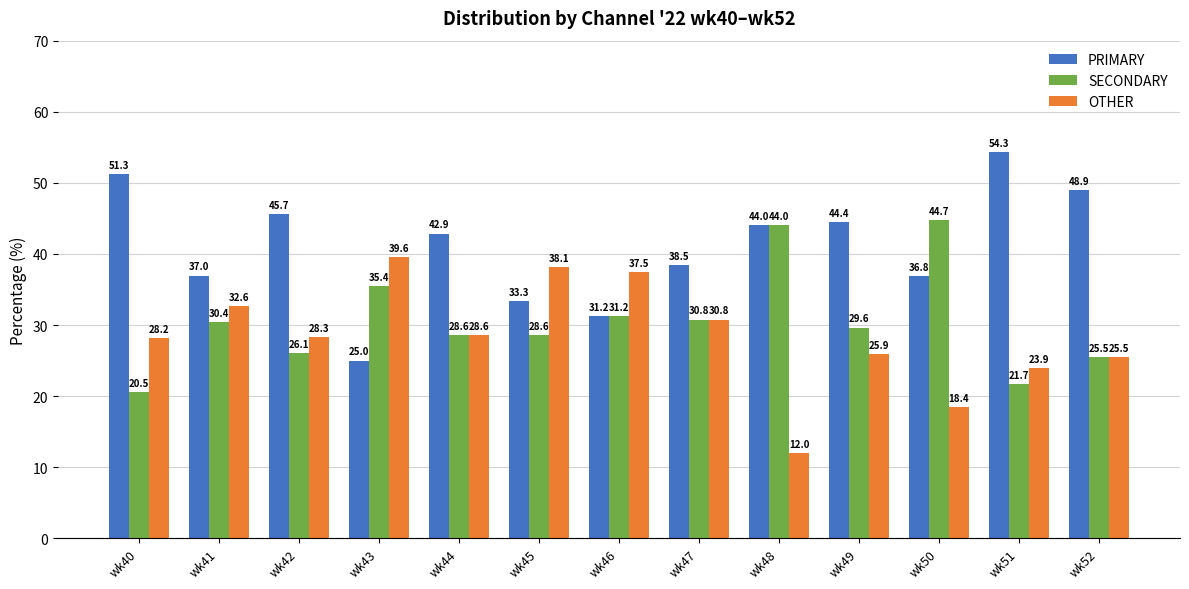

Between wk48 and wk51, which series saw the biggest shift?

SECONDARY